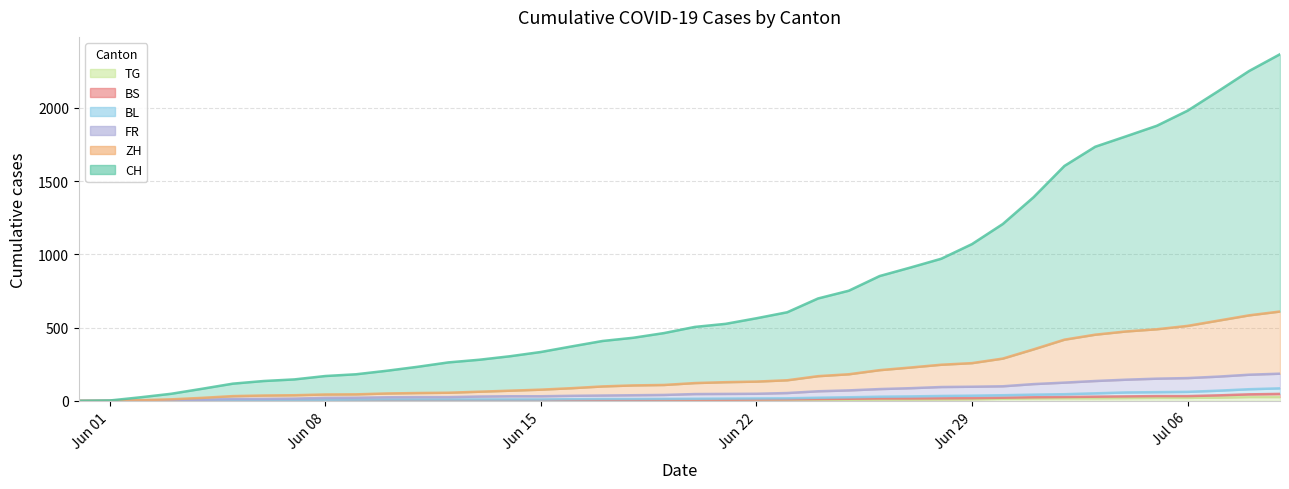

The TG series shows 4 at 2020-06-23. True or false?

True